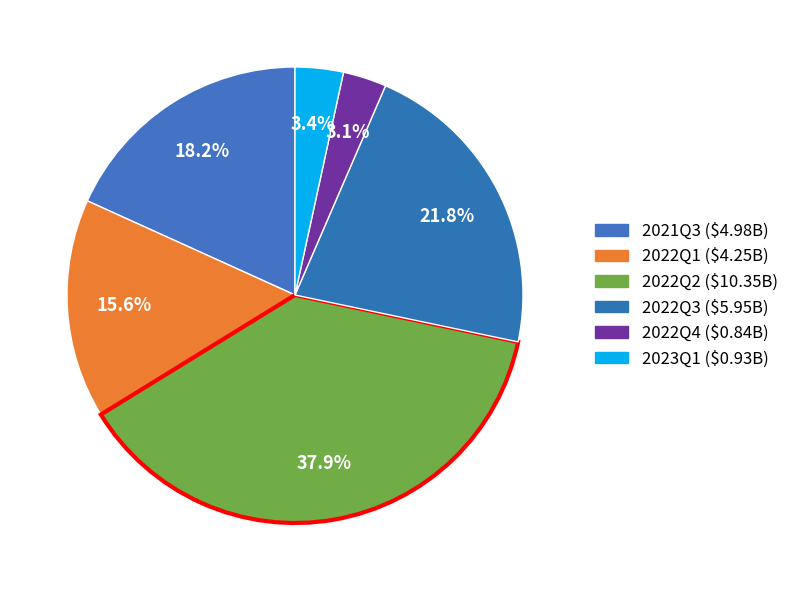

To the nearest percent, what is the difference between the largest and smallest slice percentages?

35%